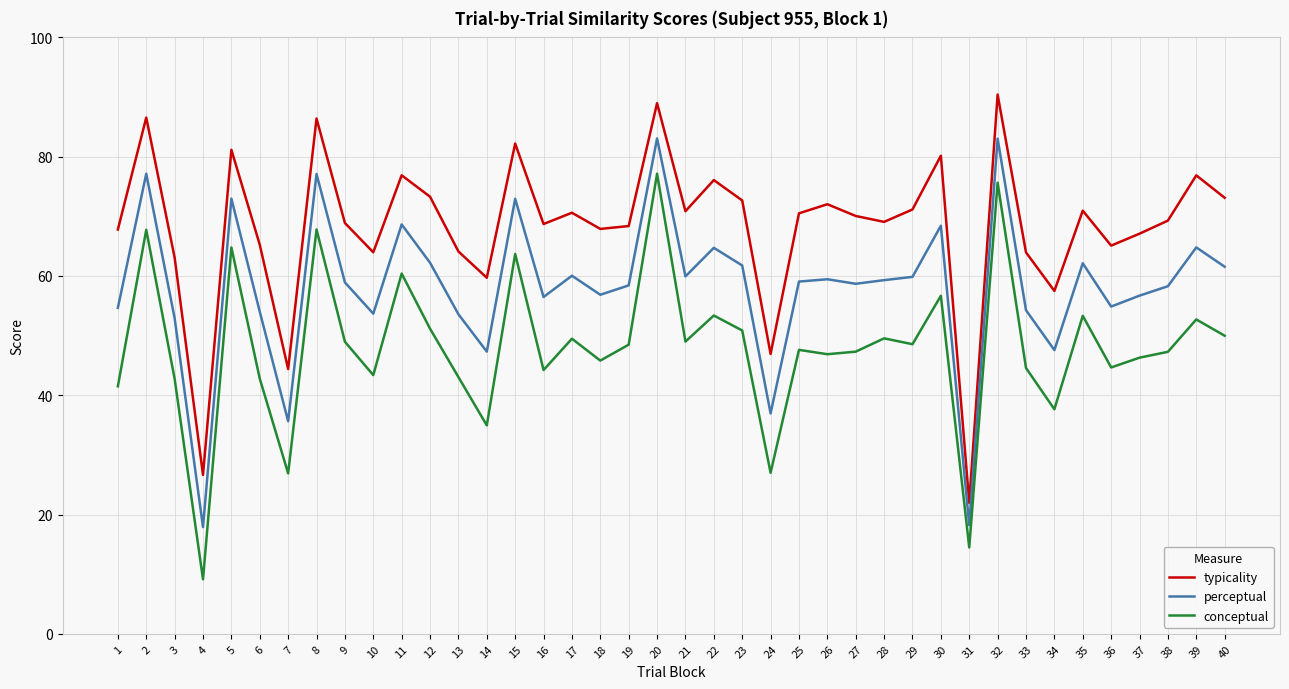

List the series in order of their peak value, highest first.

typicality, perceptual, conceptual